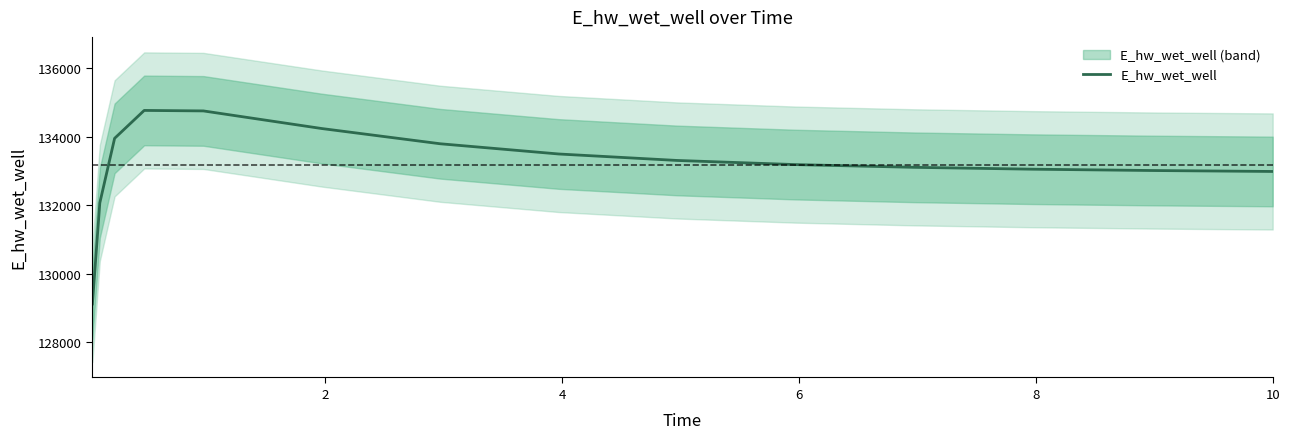

What is the minimum value for E_hw_wet_well?

129123.7